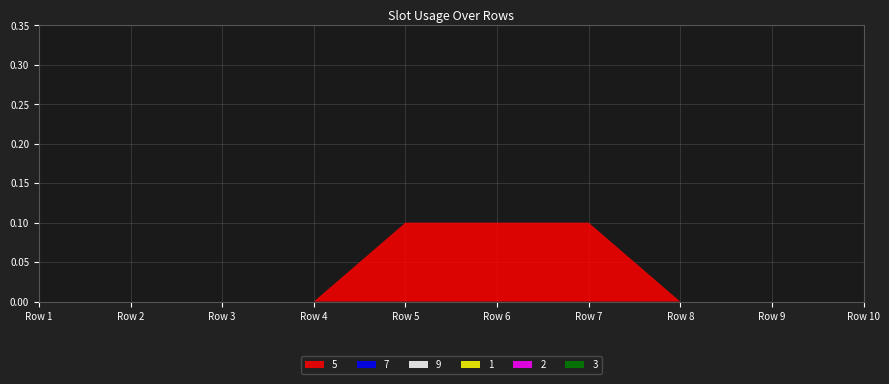

Reading left to right, what are all the values shown in this chart?

5: 0.0	0.0	0.0	0.0	0.1	0.1	0.1	0.0	0.0	0.0
7: 0.0	0.0	0.0	0.0	0.0	0.0	0.0	0.0	0.0	0.0
9: 0.0	0.0	0.0	0.0	0.0	0.0	0.0	0.0	0.0	0.0
1: 0.0	0.0	0.0	0.0	0.0	0.0	0.0	0.0	0.0	0.0
2: 0.0	0.0	0.0	0.0	0.0	0.0	0.0	0.0	0.0	0.0
3: 0.0	0.0	0.0	0.0	0.0	0.0	0.0	0.0	0.0	0.0